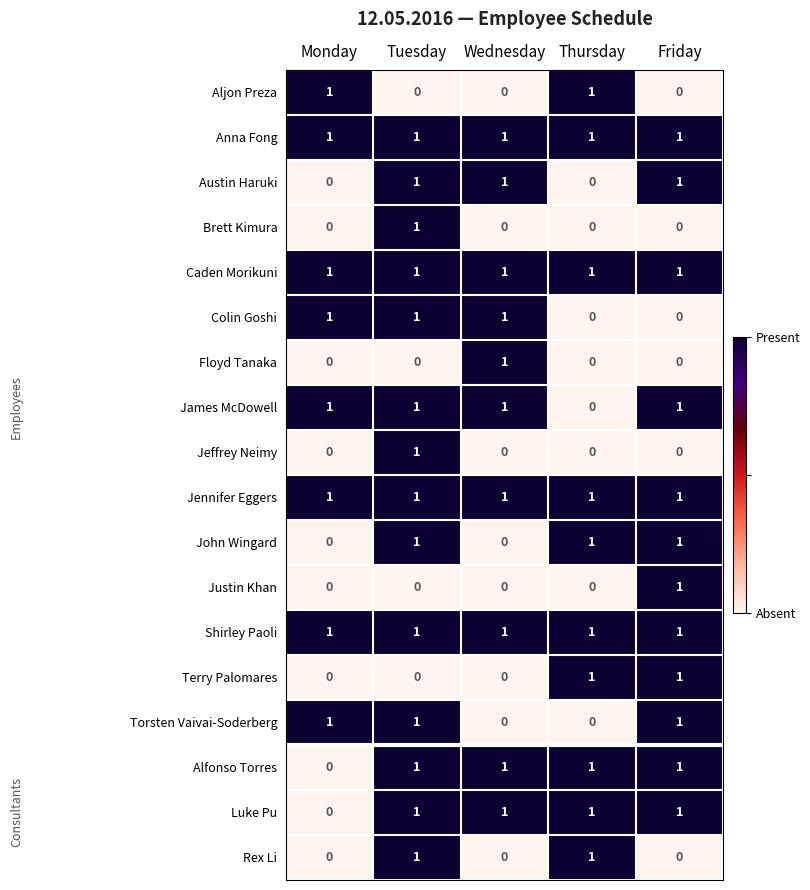

Is it true that Anna Fong equals 1 at Friday?

True